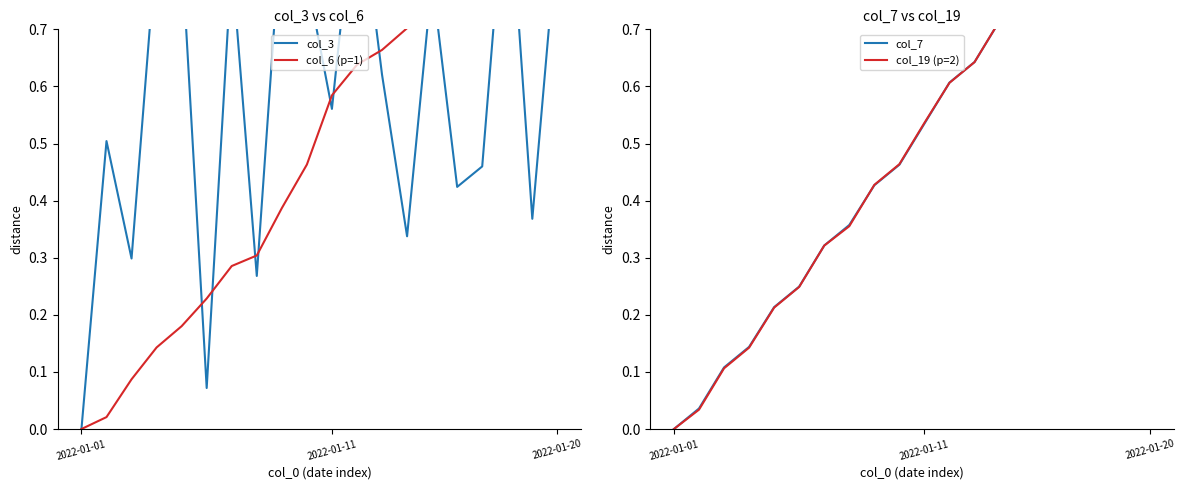

At which category does the chart reach its peak across all series?

17